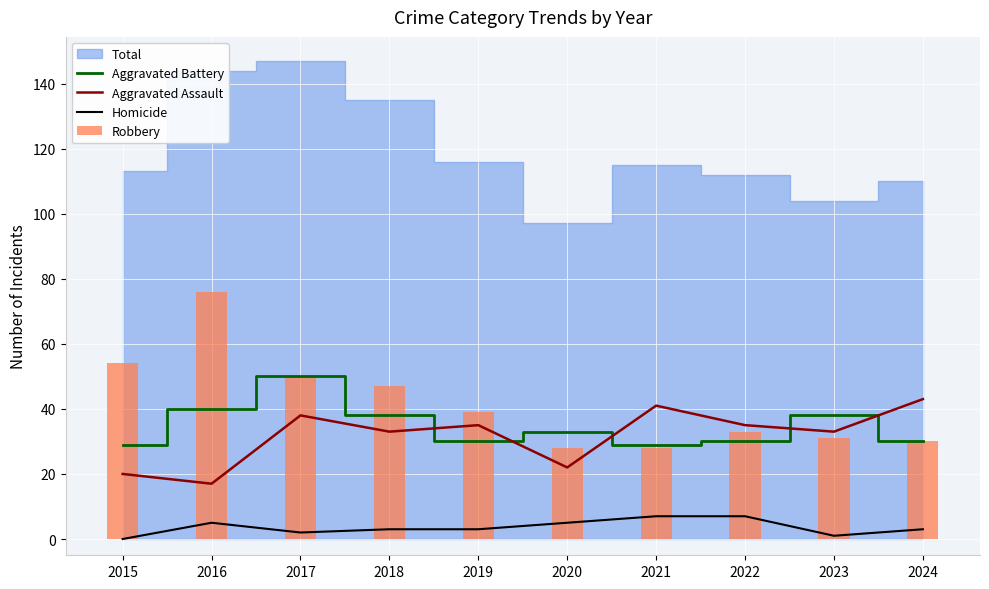

At which label does Robbery reach its minimum?

2020